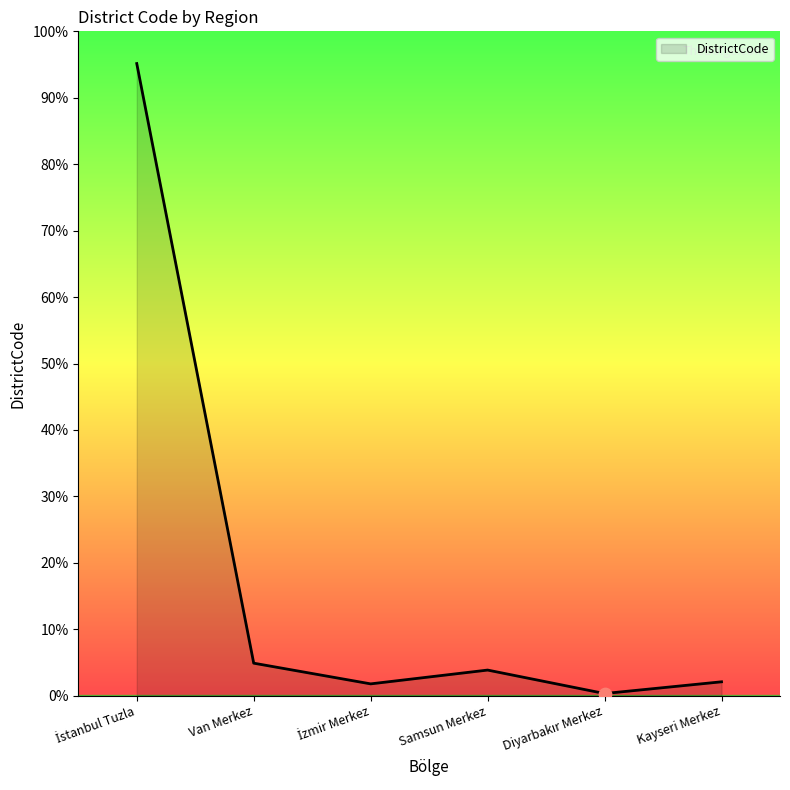

Between Samsun Merkez and Kayseri Merkez, which is larger?

Samsun Merkez